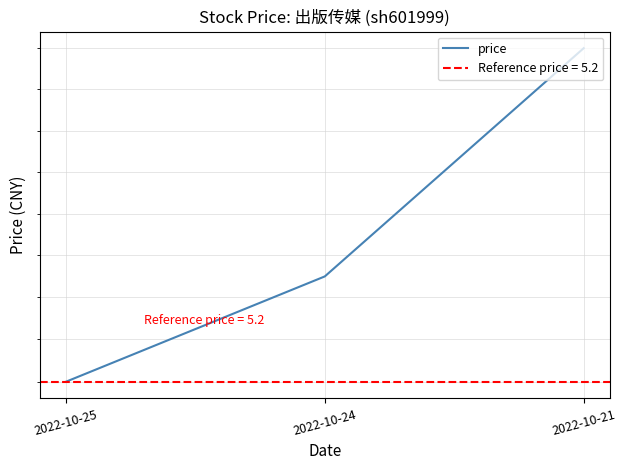

True or false: the data shows 9.2 at 2022-10-25.

False